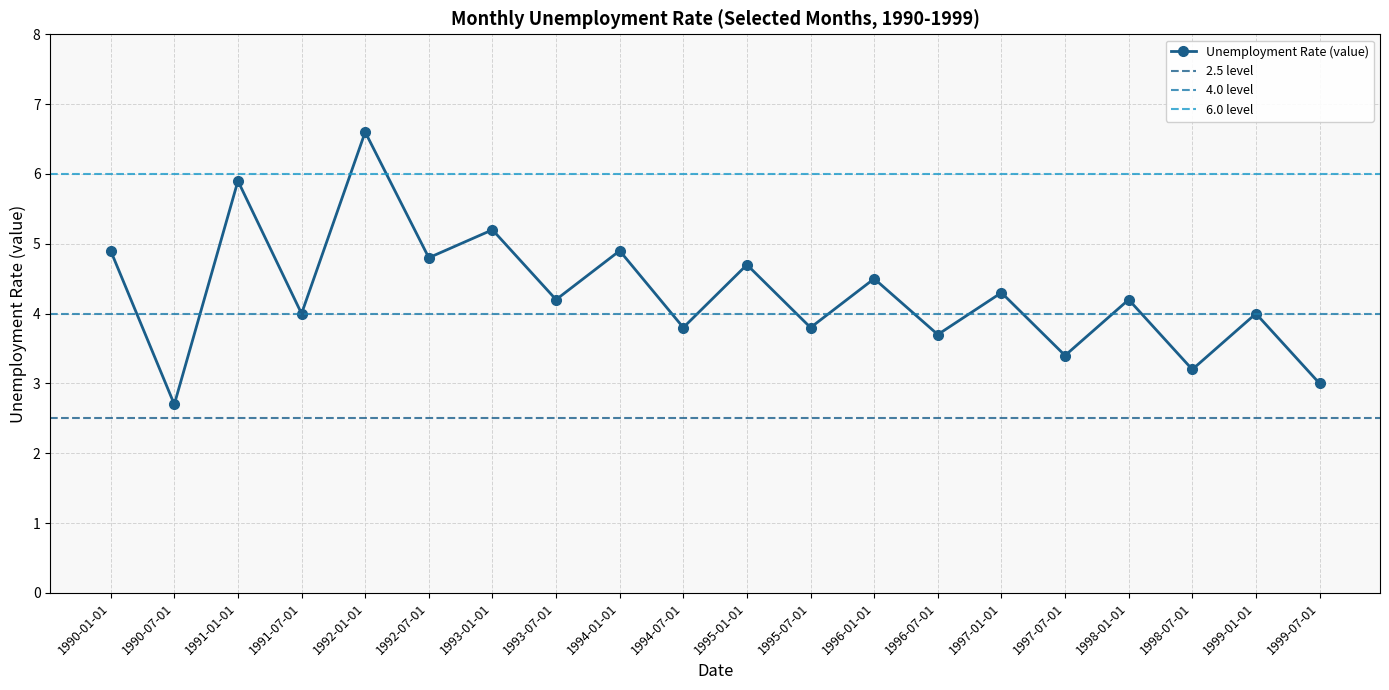

What is the difference between the values at 1999-01-01 and 1998-07-01?

0.8